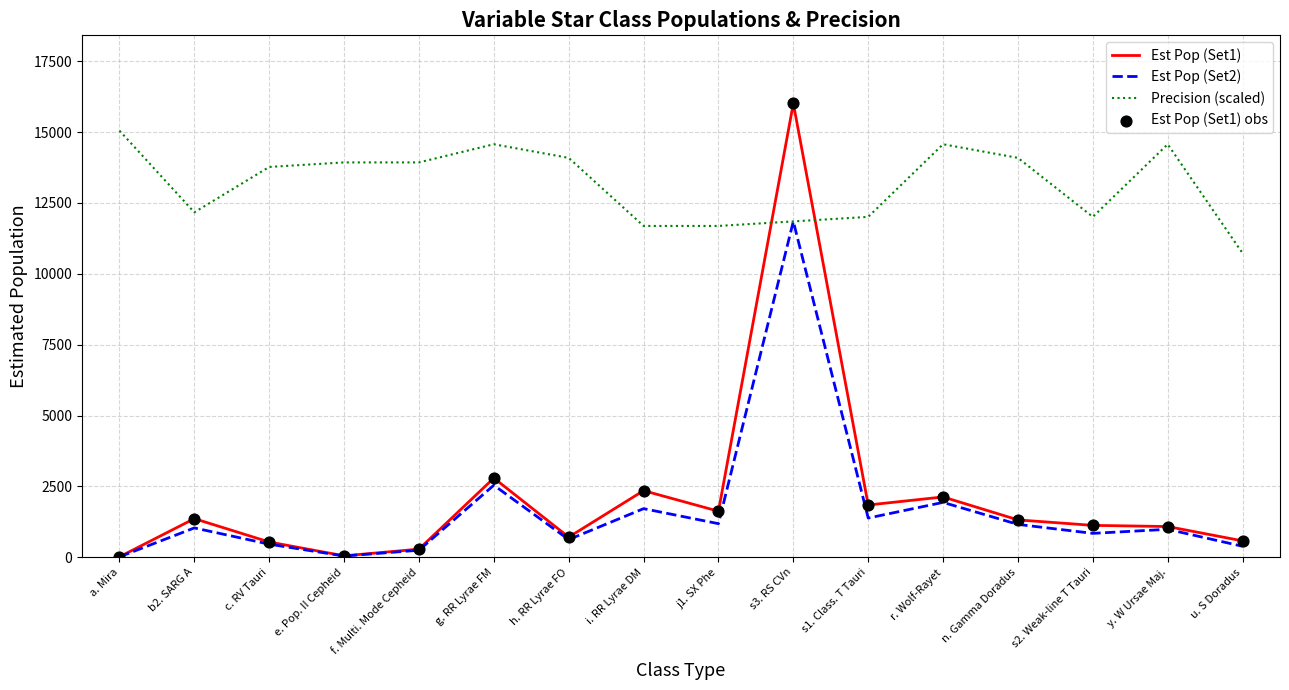

Which series has the largest total across all categories?

Precision (scaled)